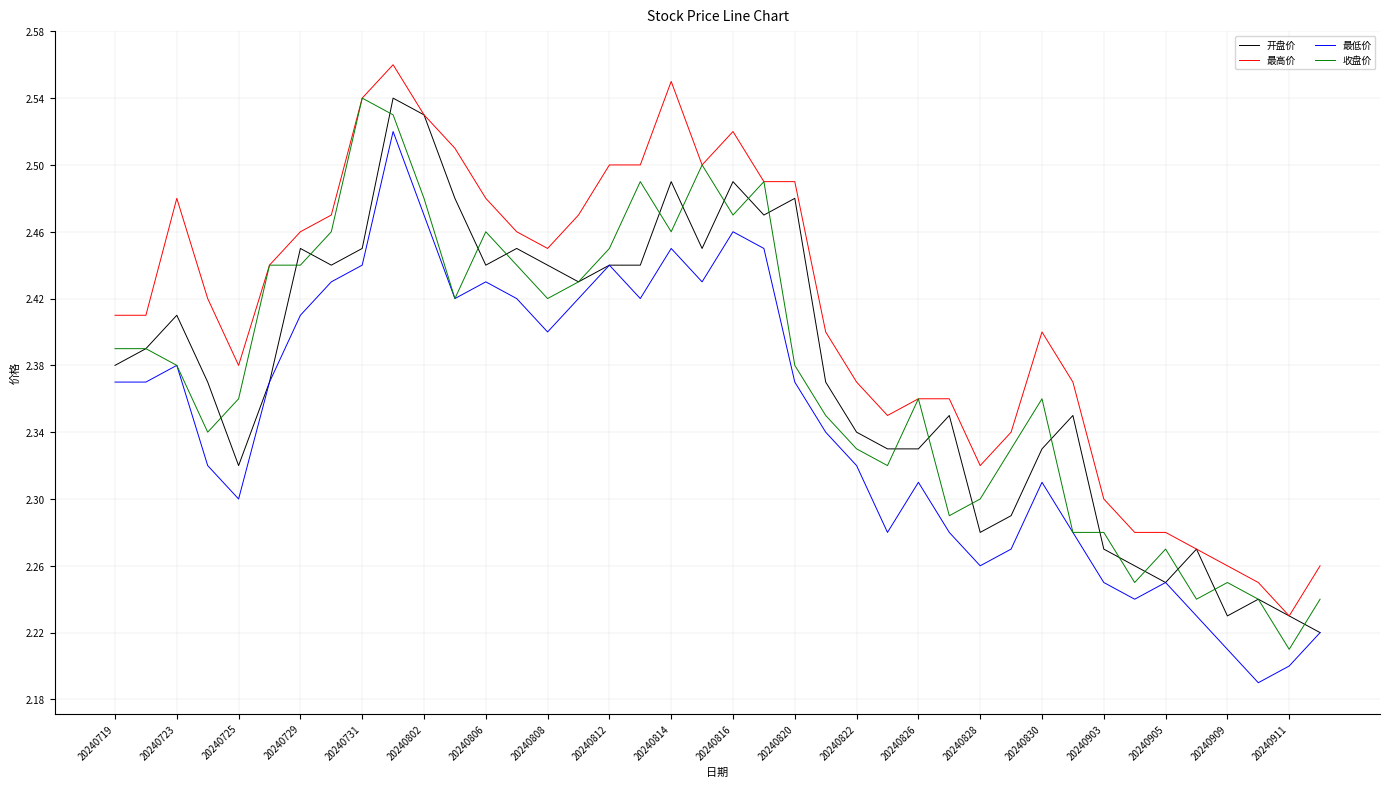

True or false: 最高价 and 最低价 cross at least once.

False